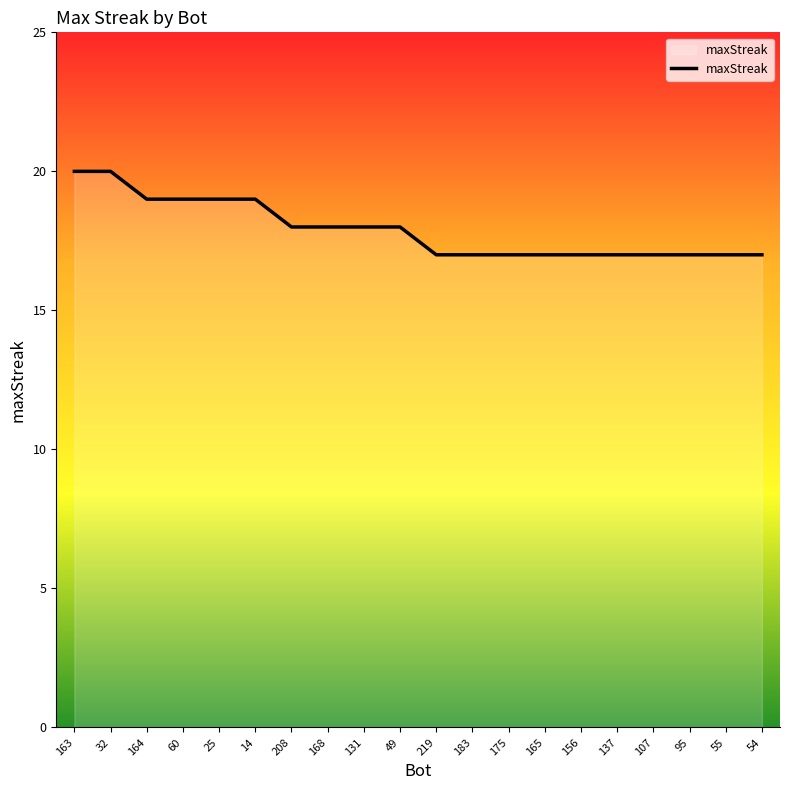

Reading left to right, transcribe all the data shown in this chart.

163=20	32=20	164=19	60=19	25=19	14=19	208=18	168=18	131=18	49=18	219=17	183=17	175=17	165=17	156=17	137=17	107=17	95=17	55=17	54=17